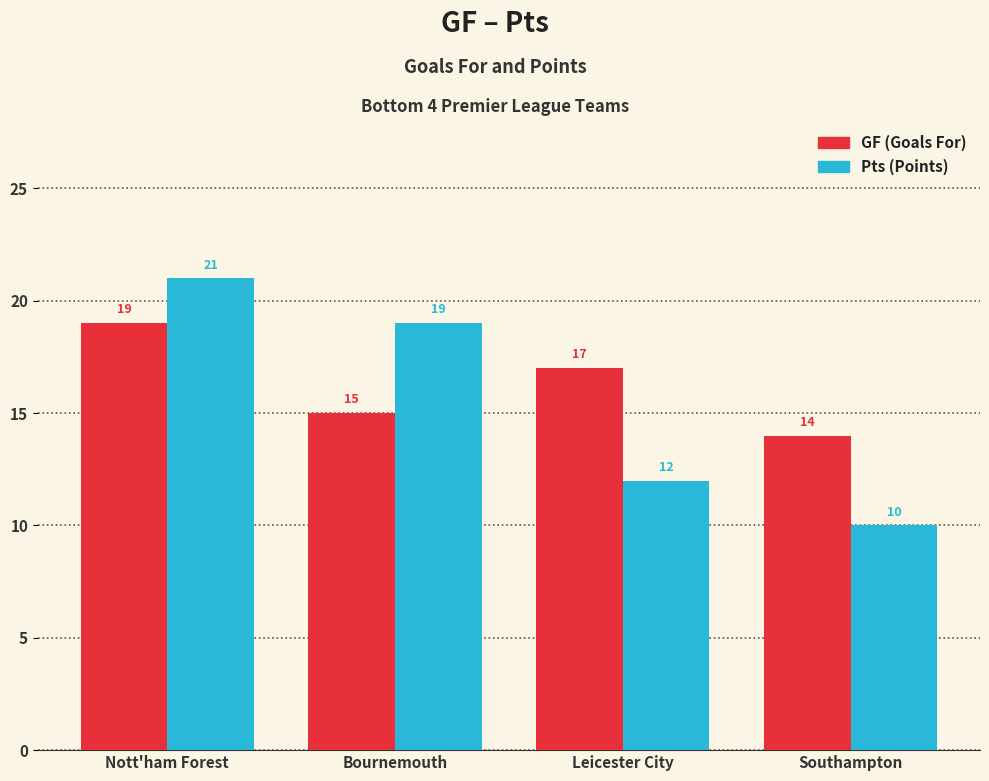

What is the smallest value displayed?

10